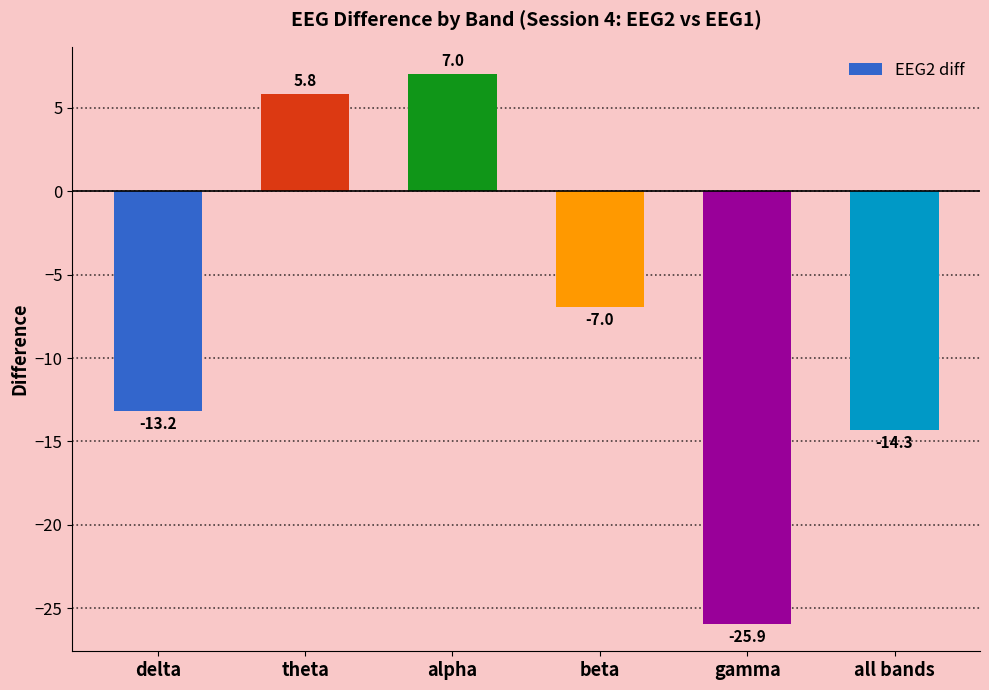

What position from the right is all bands?

1